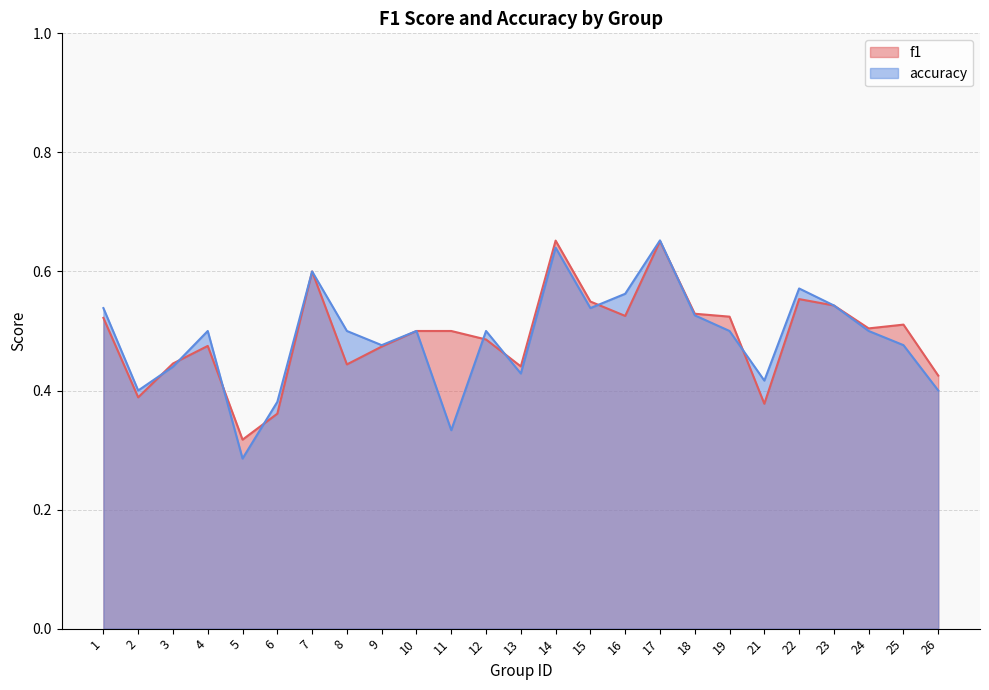

What is the total value across all series at 8?

0.9